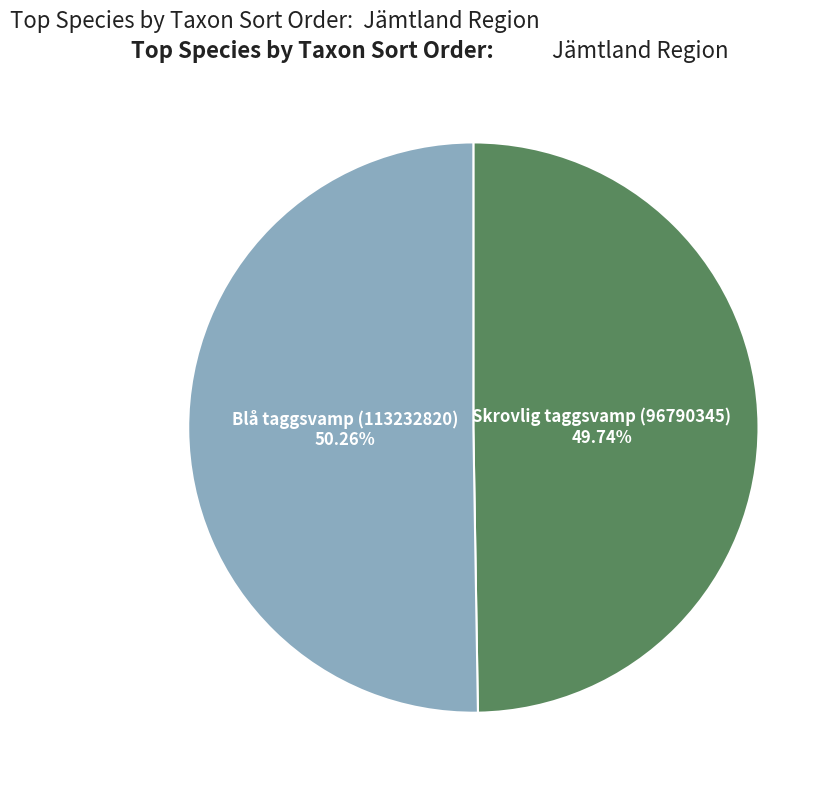

Is there a majority slice in this chart?

Yes